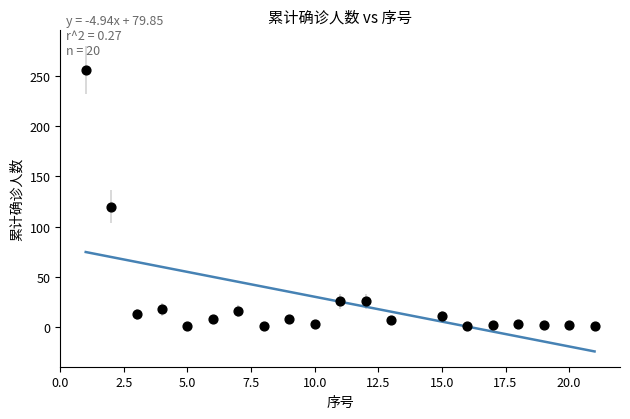

What is the range of Y values (max minus min)?

255